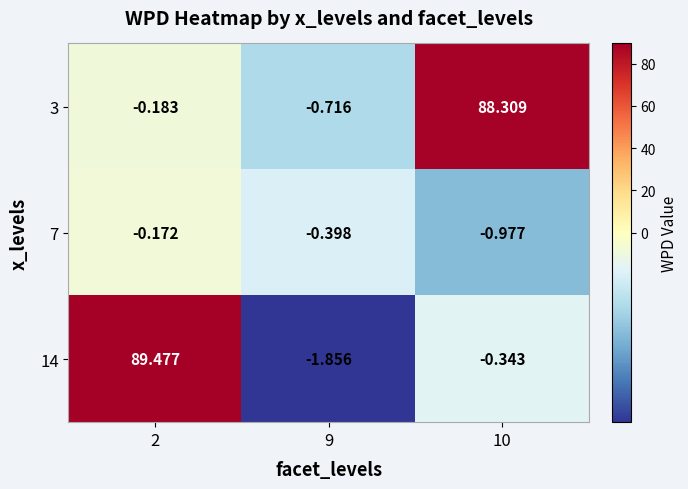

What is the maximum value shown in the chart?

89.5